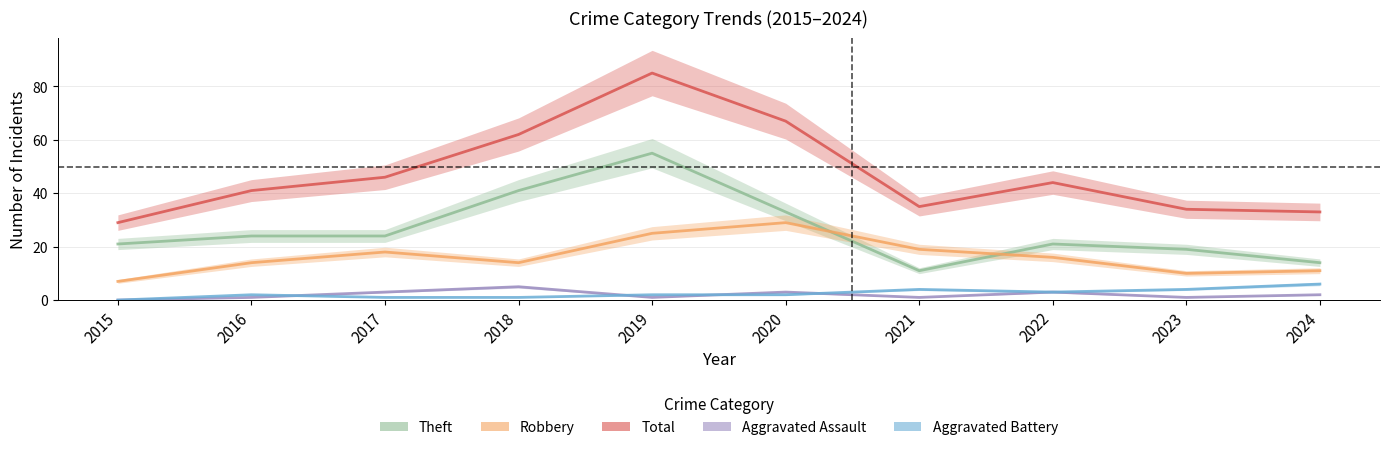

What is the spread (max minus min) of values at 2017?

45